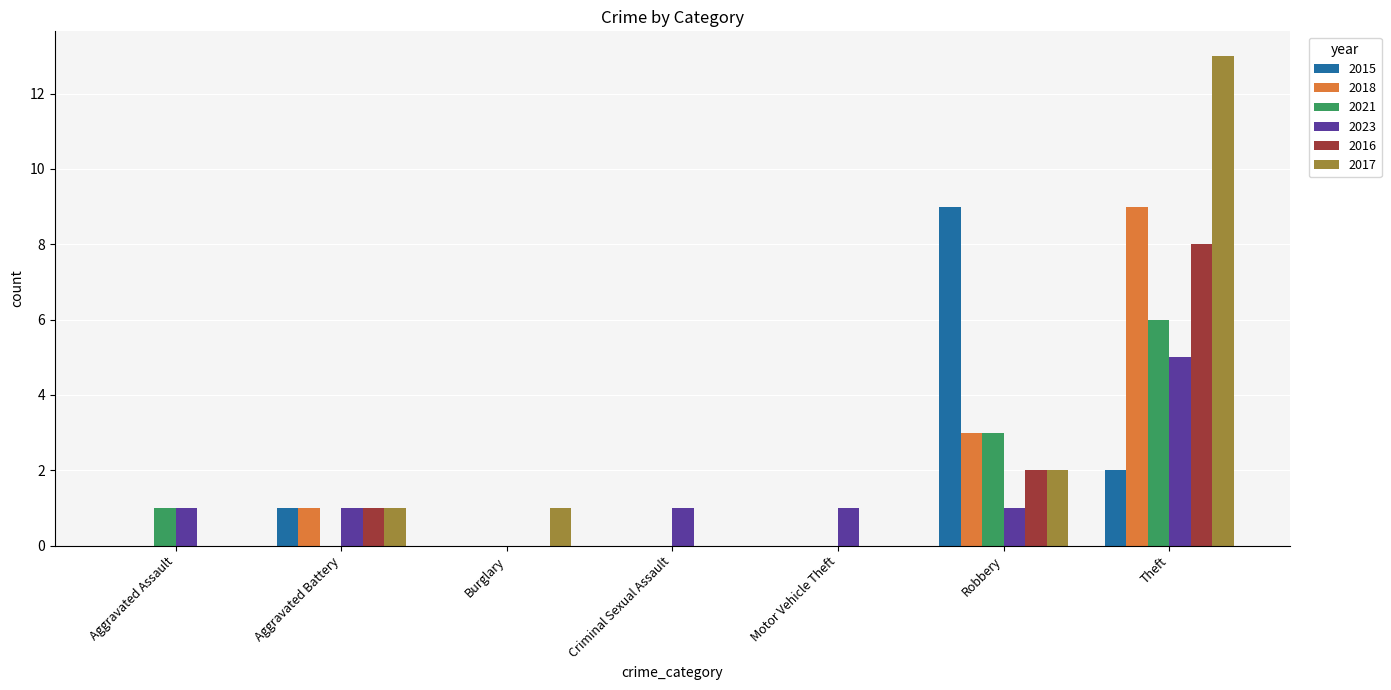

Reading left to right, transcribe all the data shown in this chart.

2015: 0	1	0	0	0	9	2
2018: 0	1	0	0	0	3	9
2021: 1	0	0	0	0	3	6
2023: 1	1	0	1	1	1	5
2016: 0	1	0	0	0	2	8
2017: 0	1	1	0	0	2	13